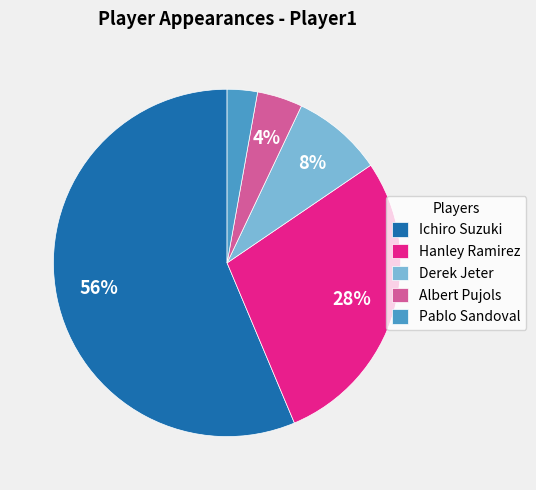

Do Hanley Ramirez and Derek Jeter together represent more than half of the pie?

No